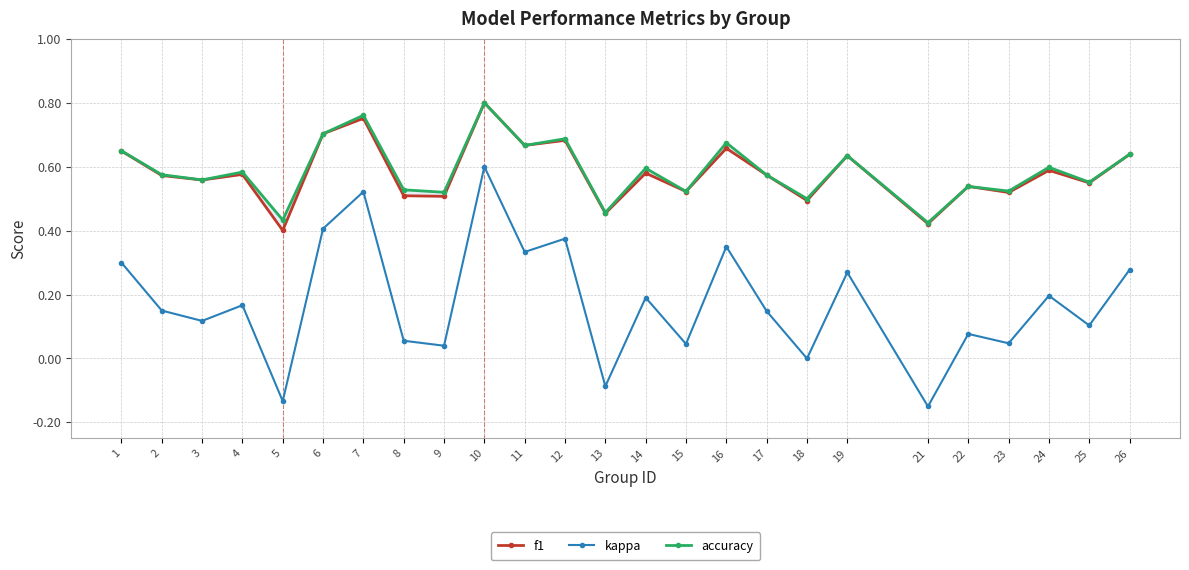

Count the f1 values in the range 0 to 1.

25